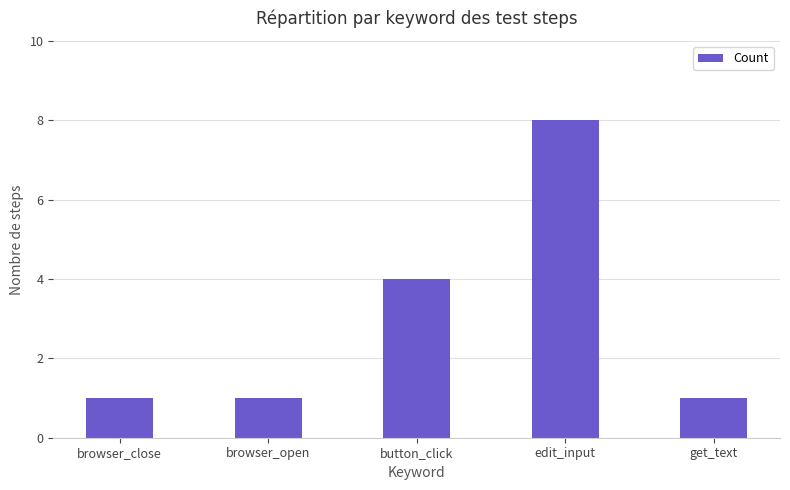

What is the change in value from button_click to edit_input?

+4